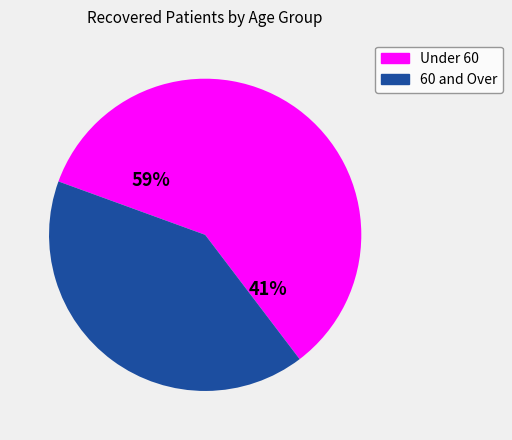

True or false: 70 - 74 accounts for 1% of the total.

False